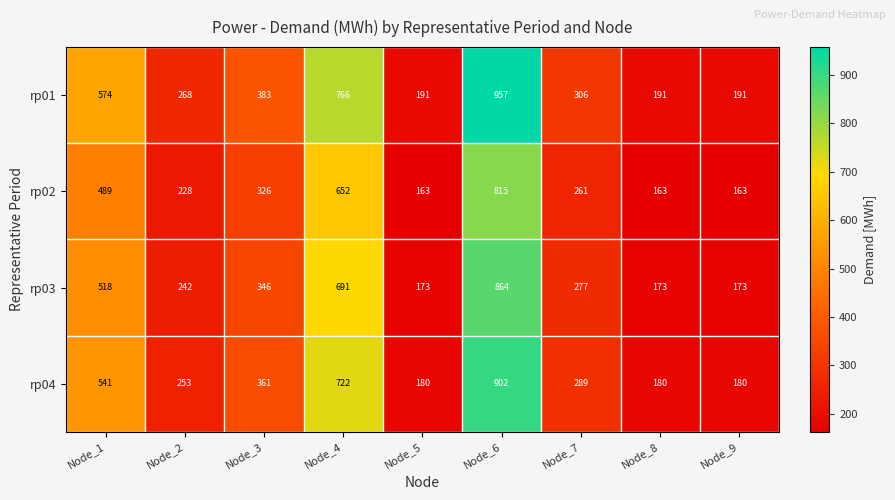

Is the value of rp03 at Node_4 greater than the value of rp01 at Node_6?

No